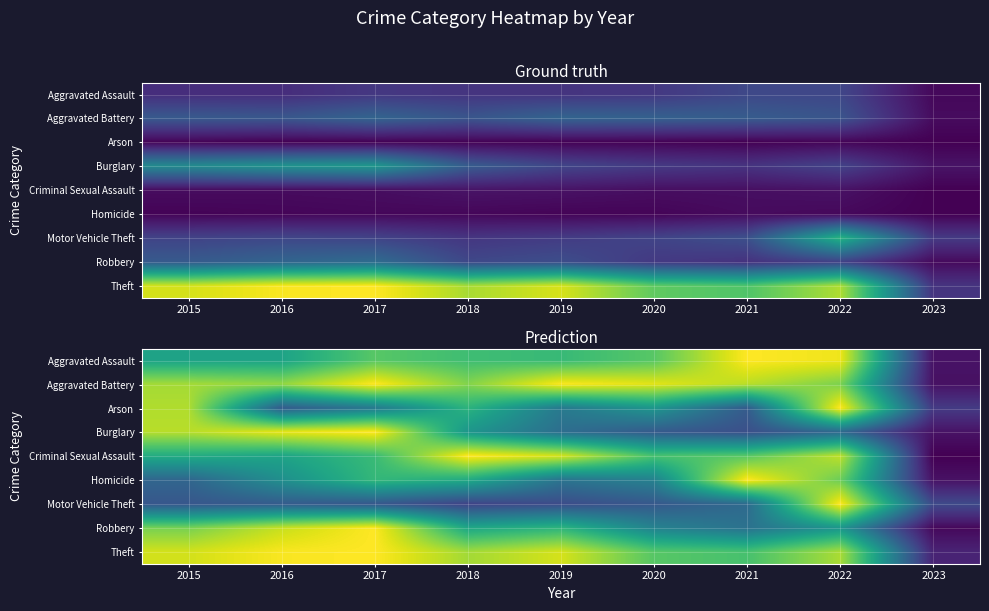

What is the total value across all series at 2016?

6.1